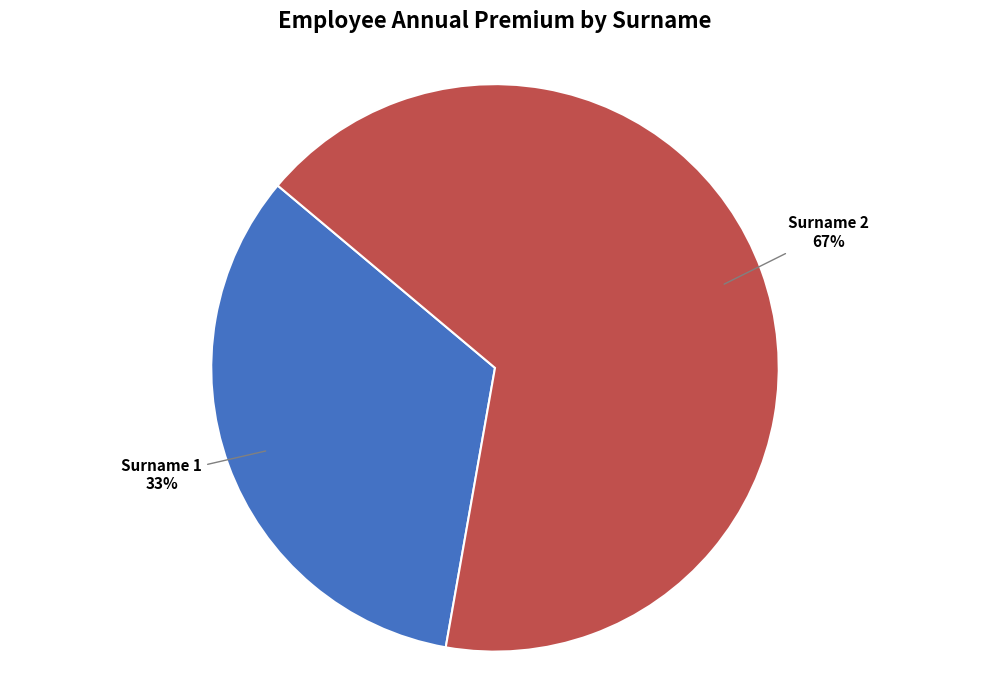

To the nearest percent, what is the average slice percentage?

50%